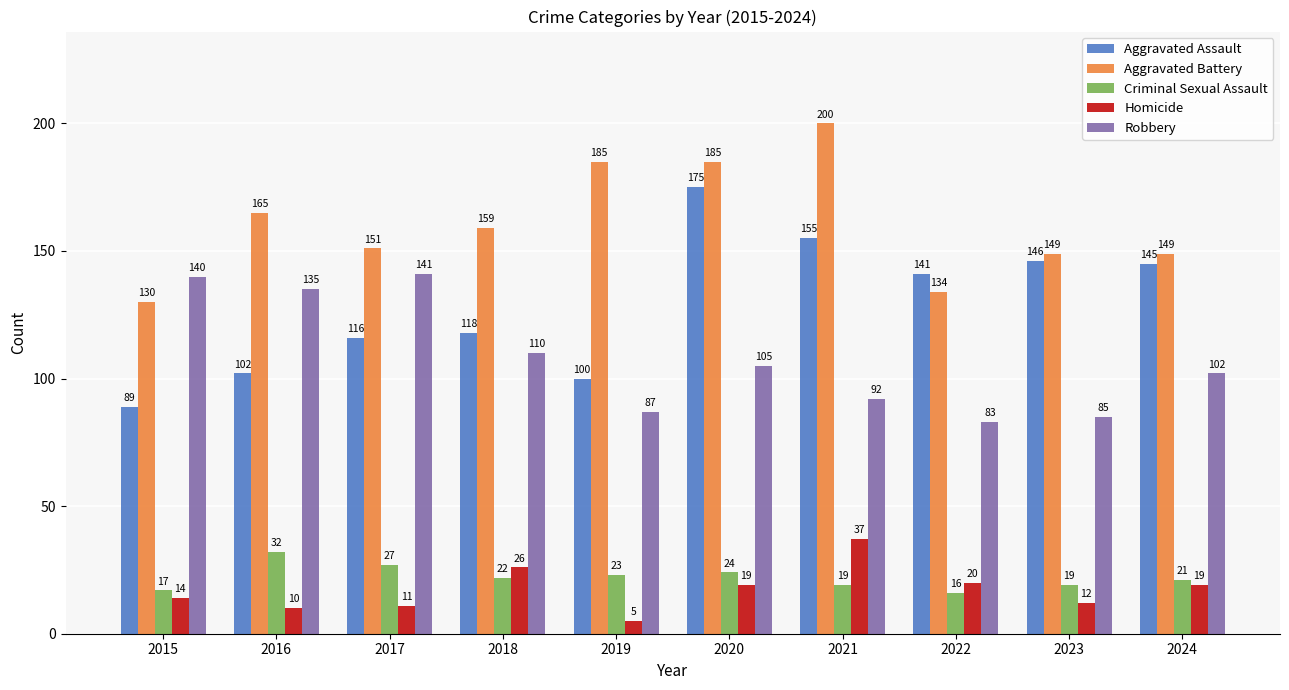

At which label does Aggravated Assault first exceed 141?

2020